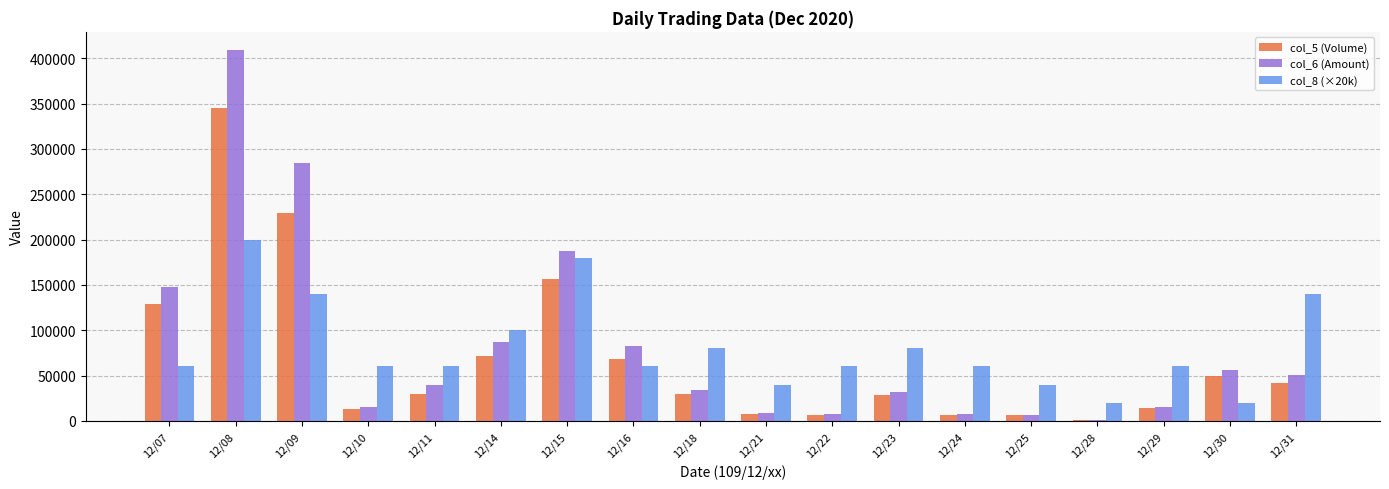

How many categories are shown in the chart?

18